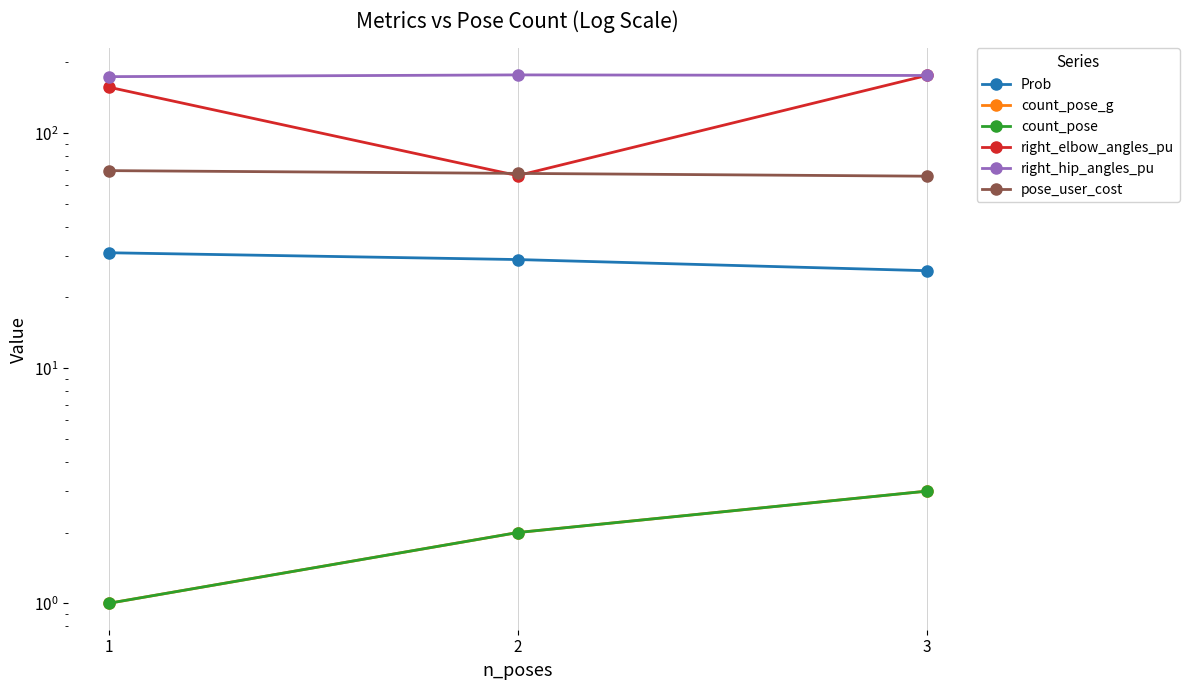

What is the sum of the count_pose_g values at 1 and 2?

3.0